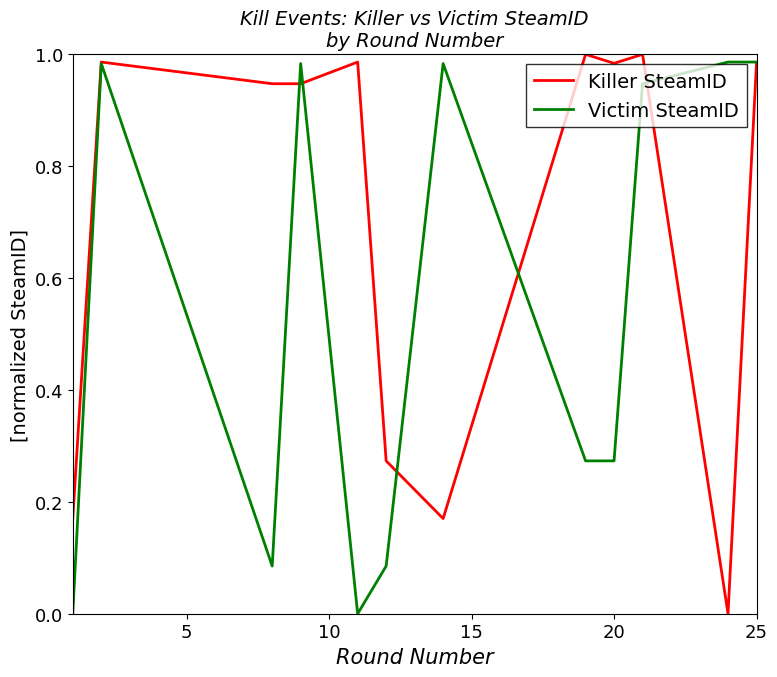

Rank the series by their average value, from highest to lowest.

Killer SteamID, Victim SteamID